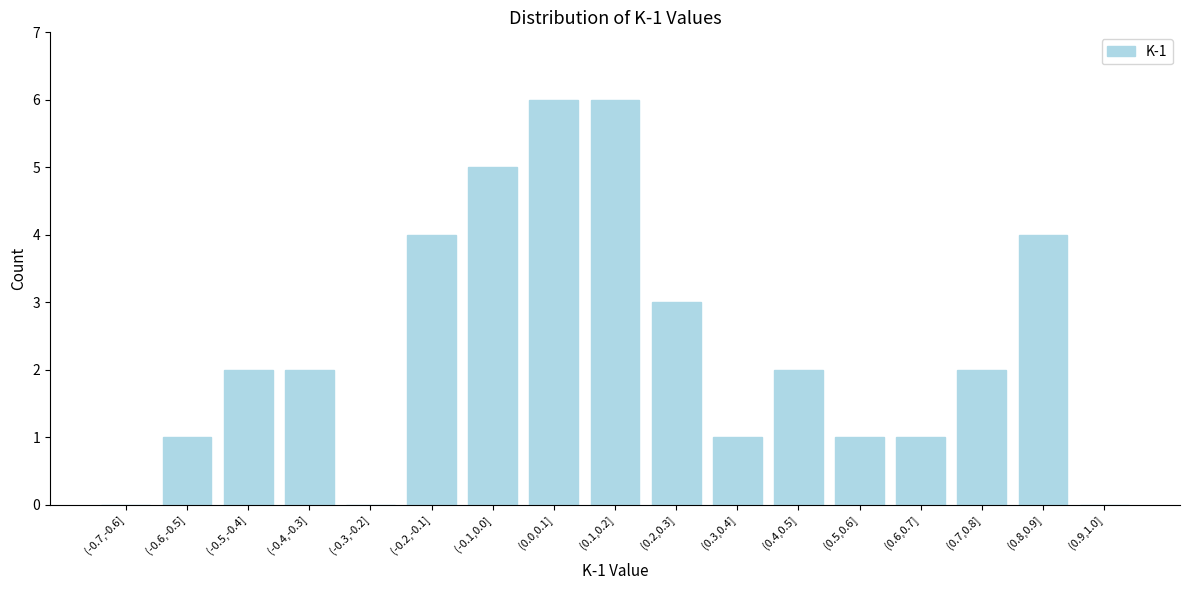

Reading left to right, list all the values displayed in this chart.

(-0.7,-0.6]=0	(-0.6,-0.5]=1	(-0.5,-0.4]=2	(-0.4,-0.3]=2	(-0.3,-0.2]=0	(-0.2,-0.1]=4	(-0.1,0.0]=5	(0.0,0.1]=6	(0.1,0.2]=6	(0.2,0.3]=3	(0.3,0.4]=1	(0.4,0.5]=2	(0.5,0.6]=1	(0.6,0.7]=1	(0.7,0.8]=2	(0.8,0.9]=4	(0.9,1.0]=0